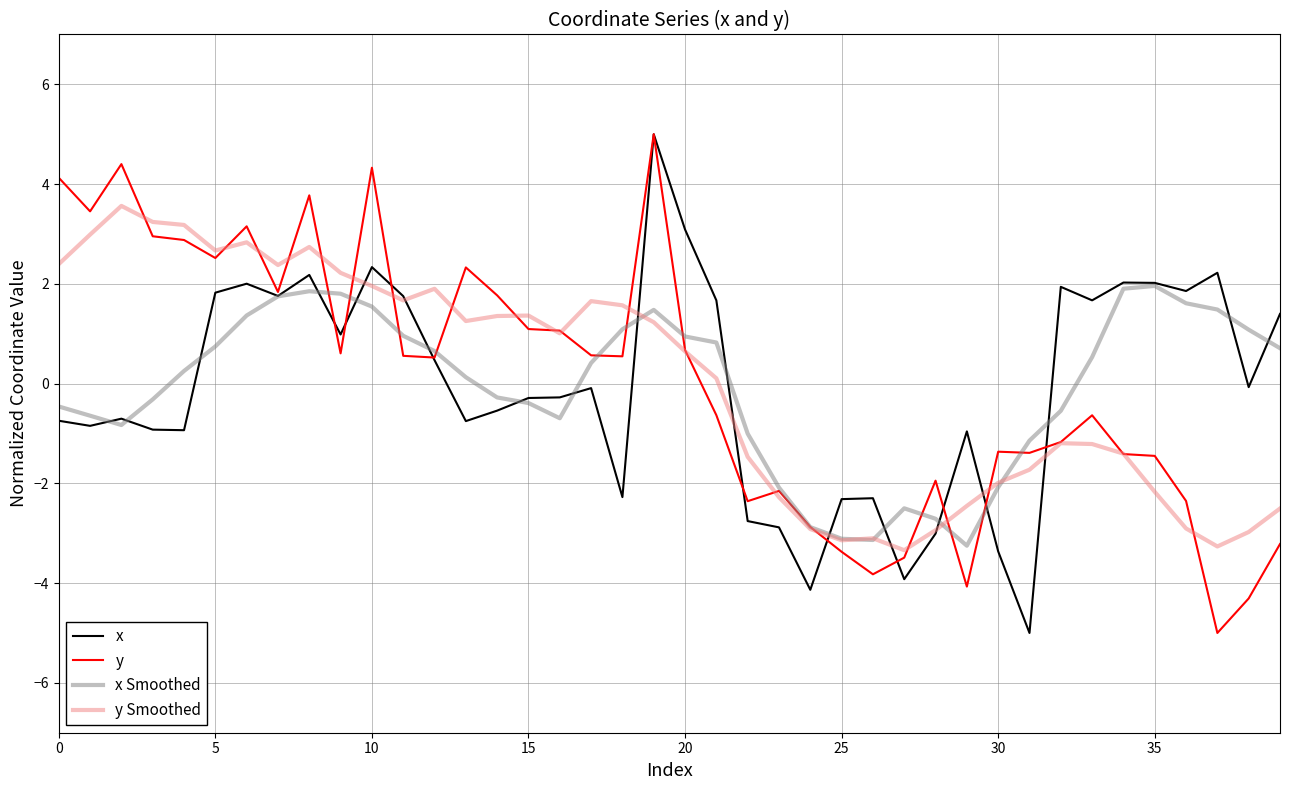

What is the lowest value of the x series?

-5.0